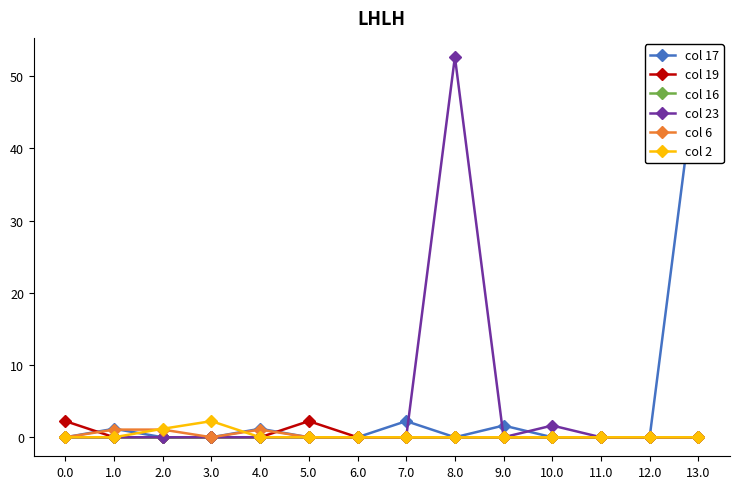

What is the label of the 9th point from the left?

8.0